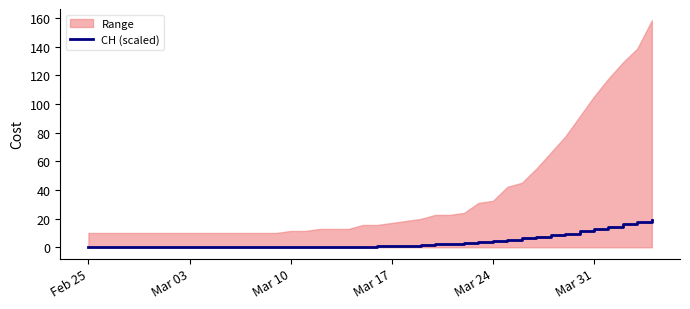

What is the highest value of the CH (scaled) series?

19.2